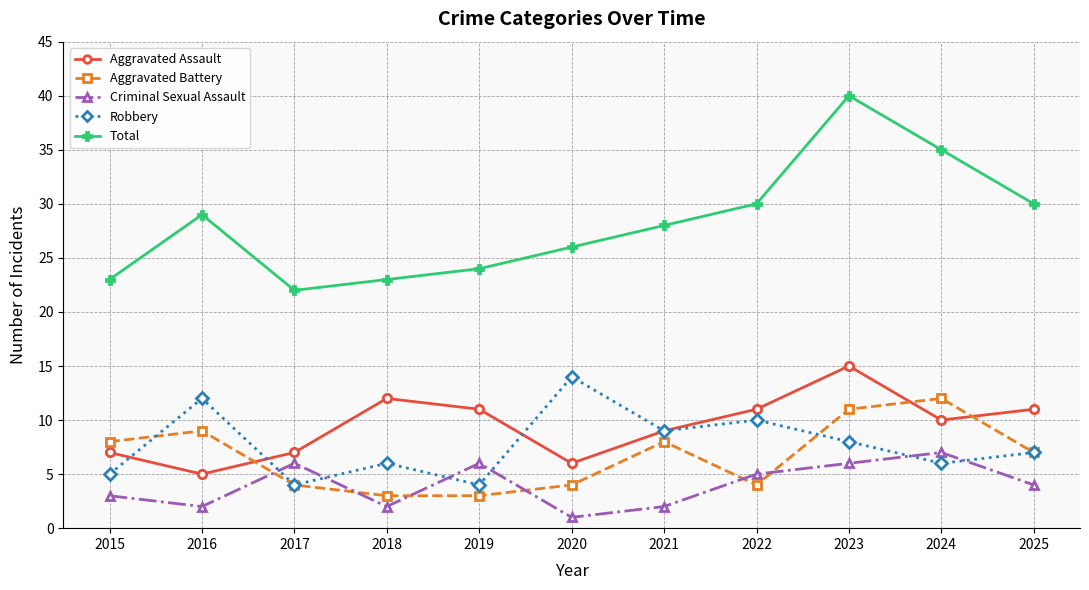

Which category has the lowest value in the Total series?

2017